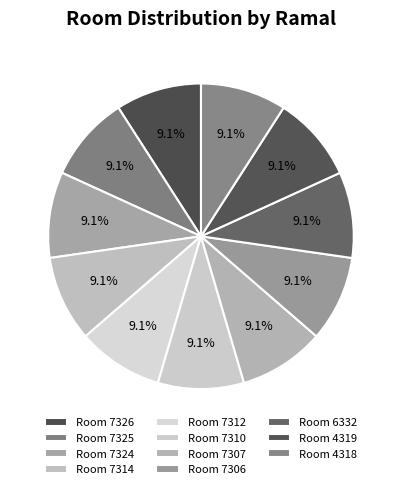

Count the number of slices in the pie.

11